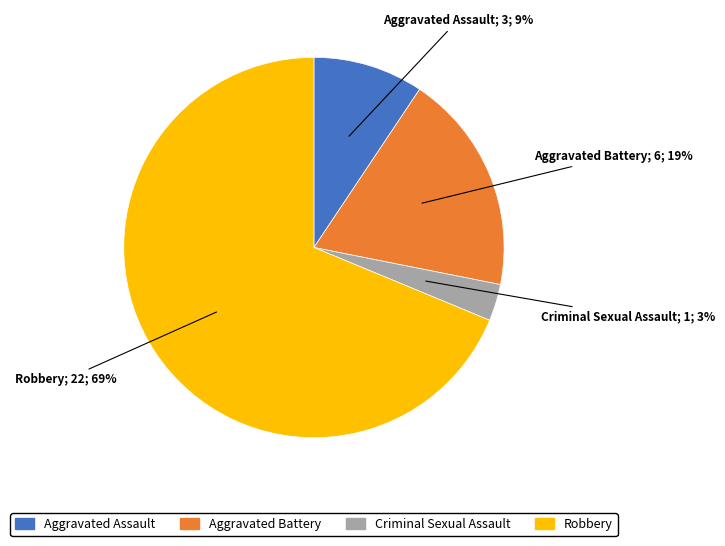

Which category accounts for the majority?

Robbery